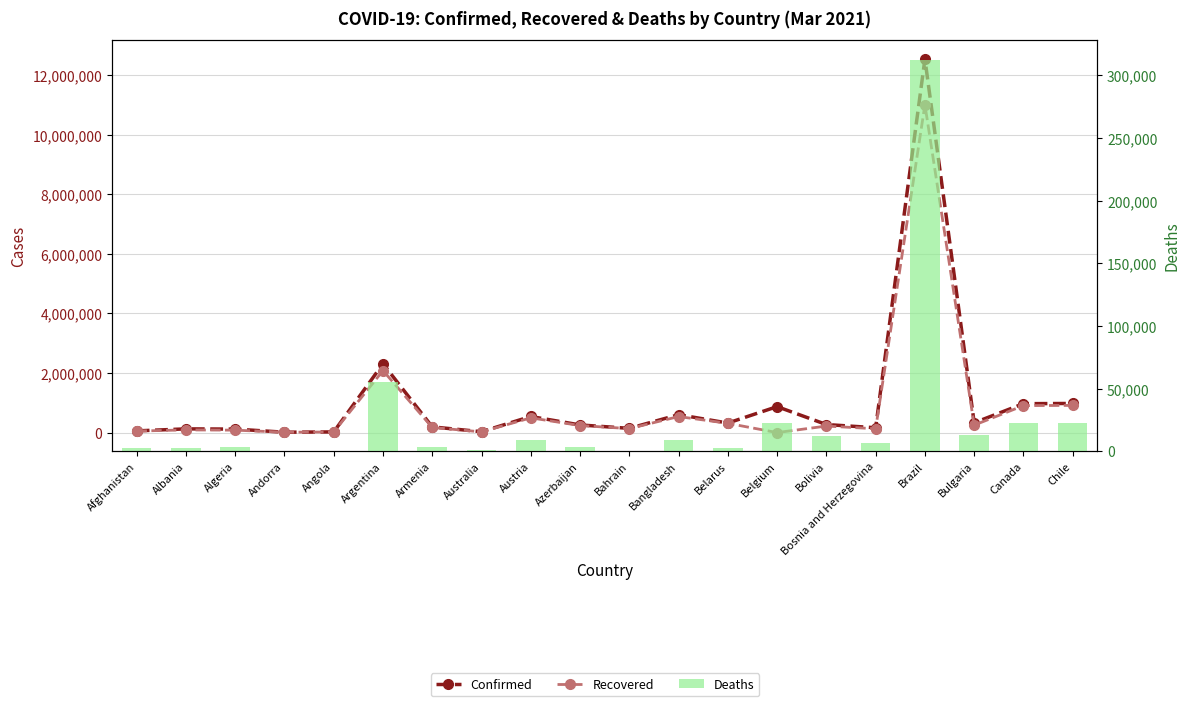

The value of Deaths at Bulgaria is 12710. True or false?

True